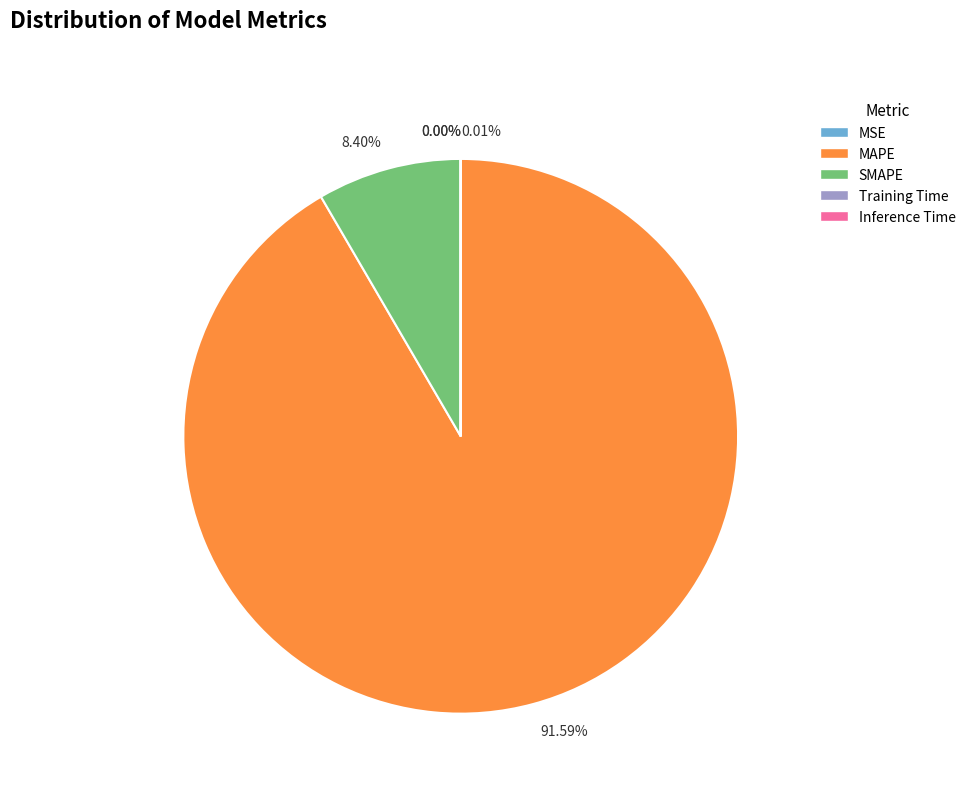

Does any single category account for the majority?

Yes